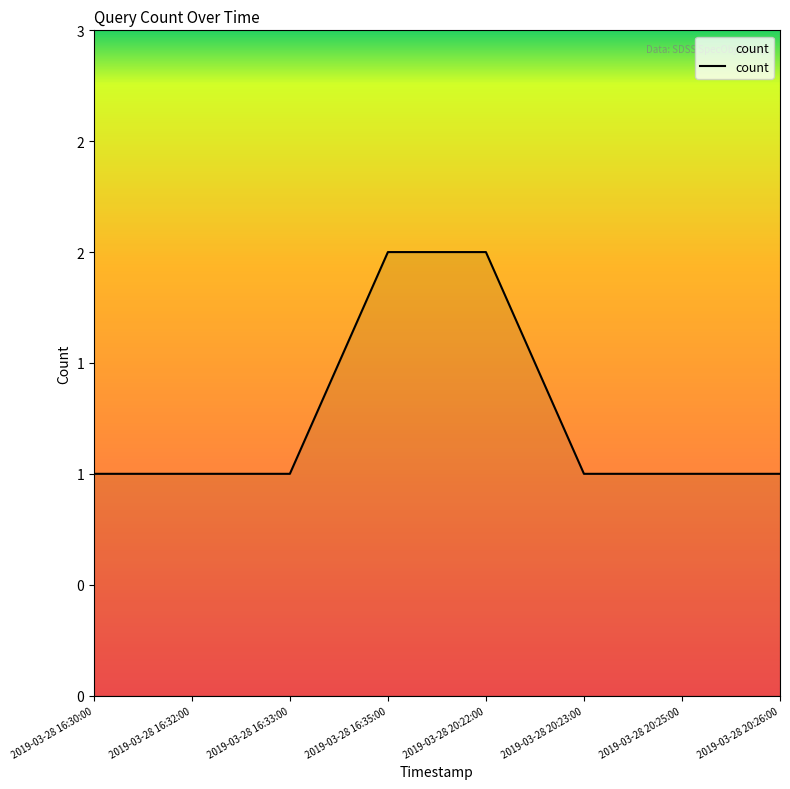

Does the chart display data point markers on the line(s)?

No